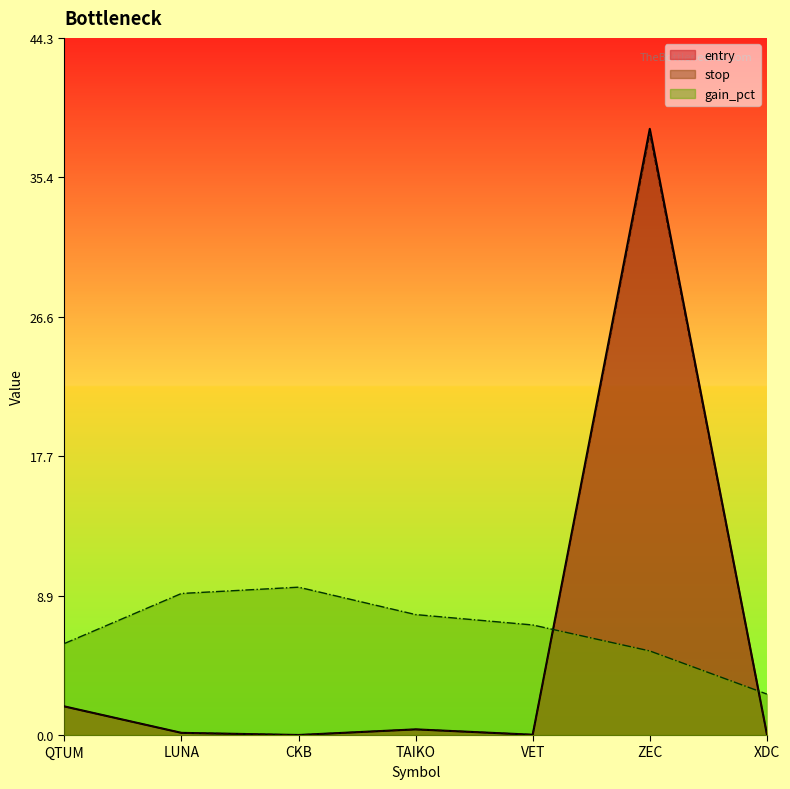

How many interior local valleys does the stop series have?

2